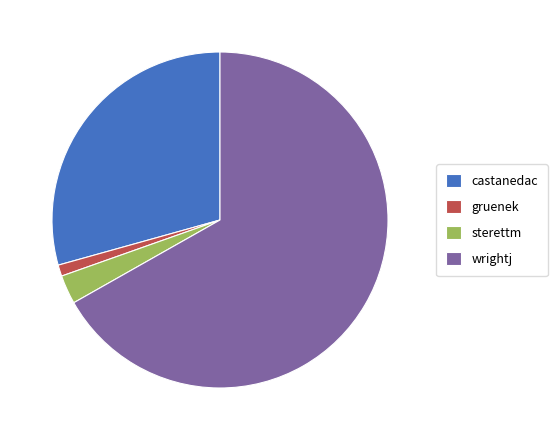

How many segments does this pie chart have?

4